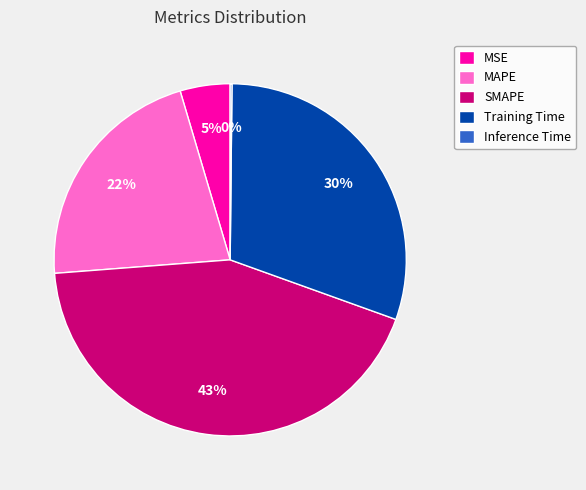

Which slice is the largest?

SMAPE